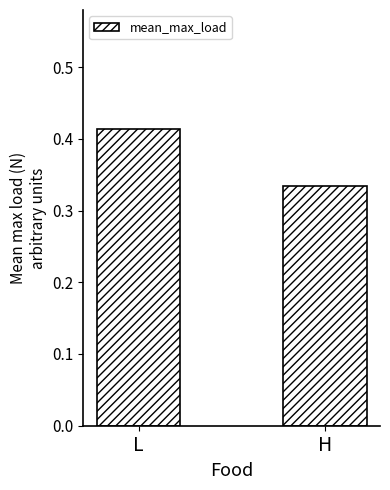

What is the sum of all values?

0.7